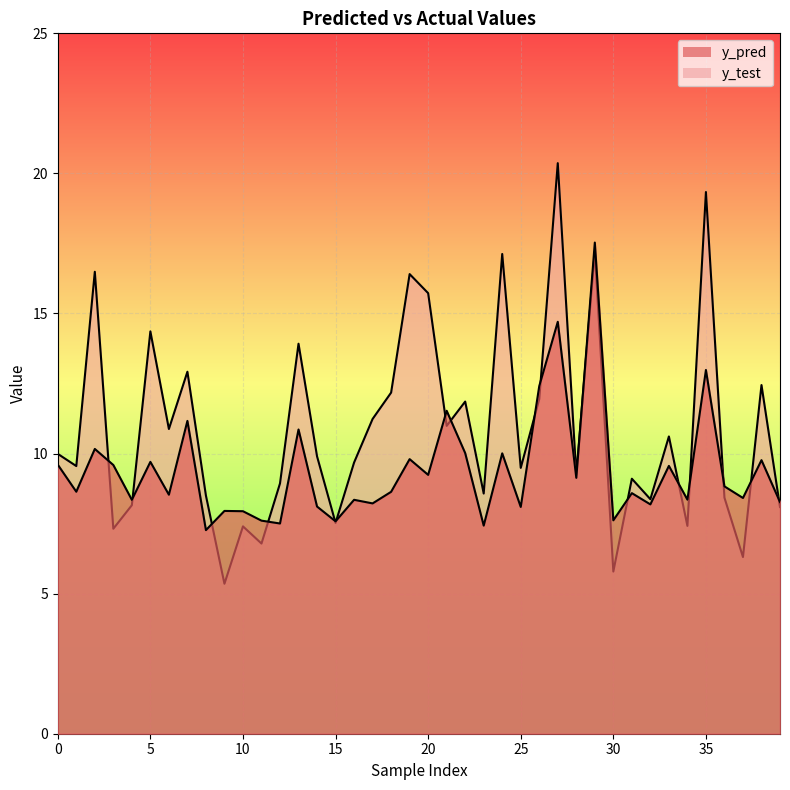

How many data points in y_test are less than 9?

15